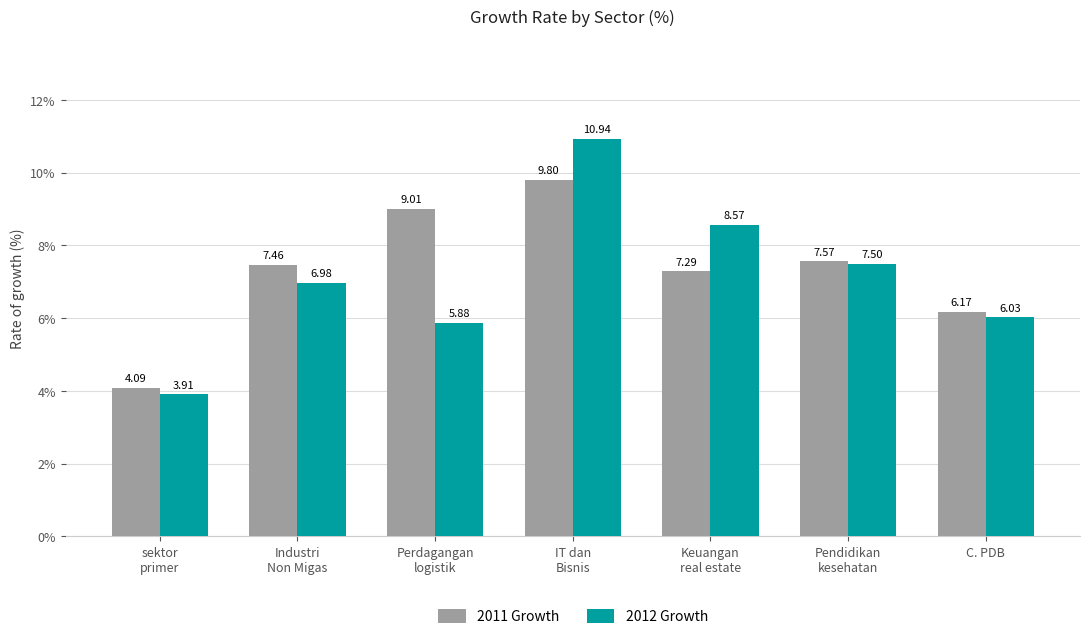

Does the chart contain any negative values?

No